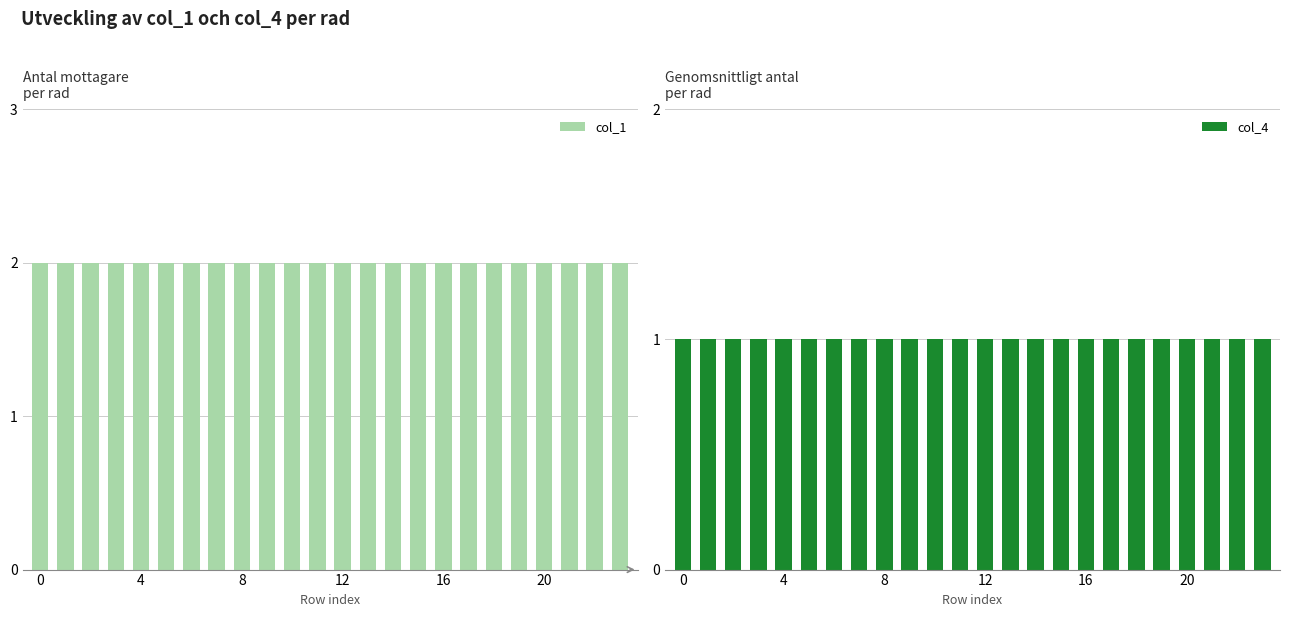

What are all the series names shown in the legend?

col_1, col_4